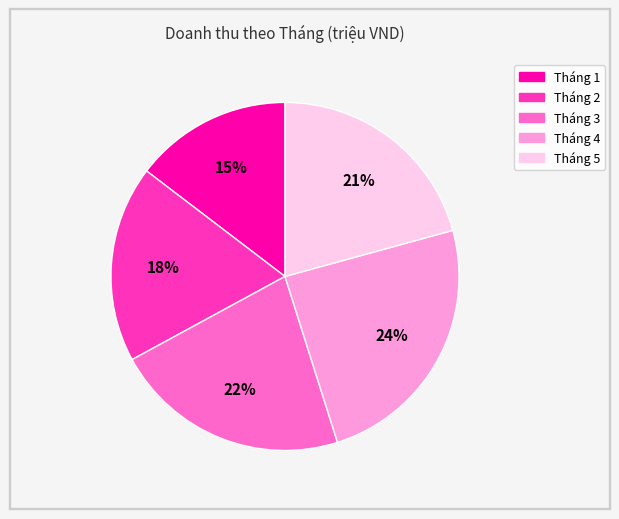

Is there a majority slice in this chart?

No